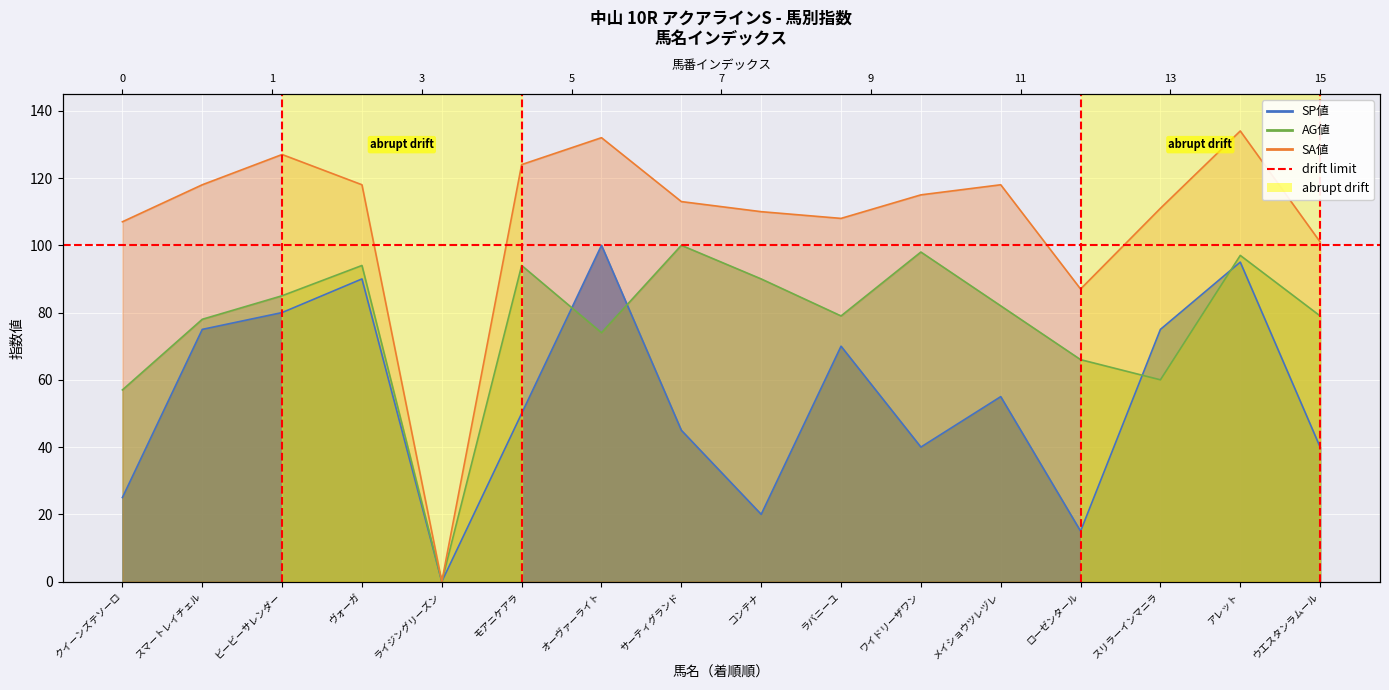

What is the average value of the AG値 series?

77